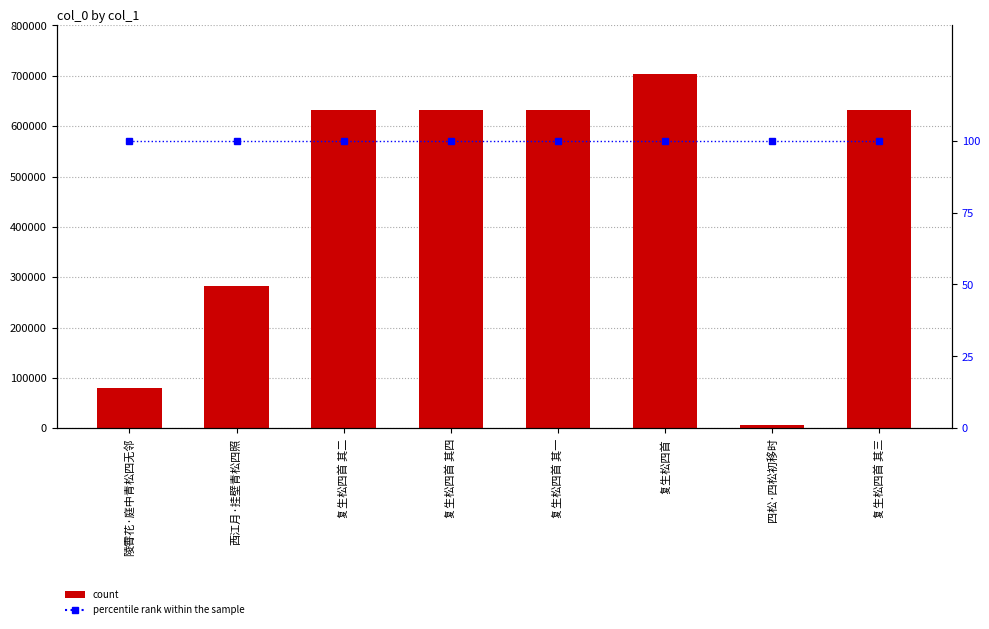

Reading right to left, what are all the values shown in this chart?

col_0: 631610	7397	703735	631608	631611	631609	283357	80736
percentile rank within the sample: 100	100	100	100	100	100	100	100